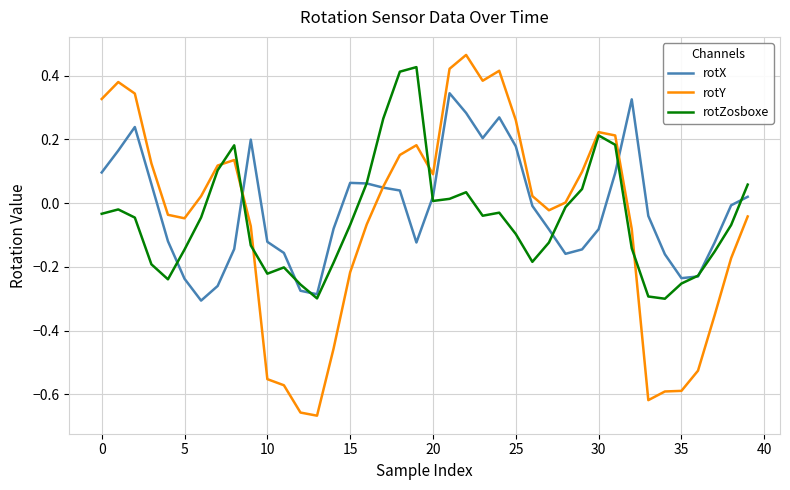

True or false: rotX and rotZosboxe cross at least once.

True